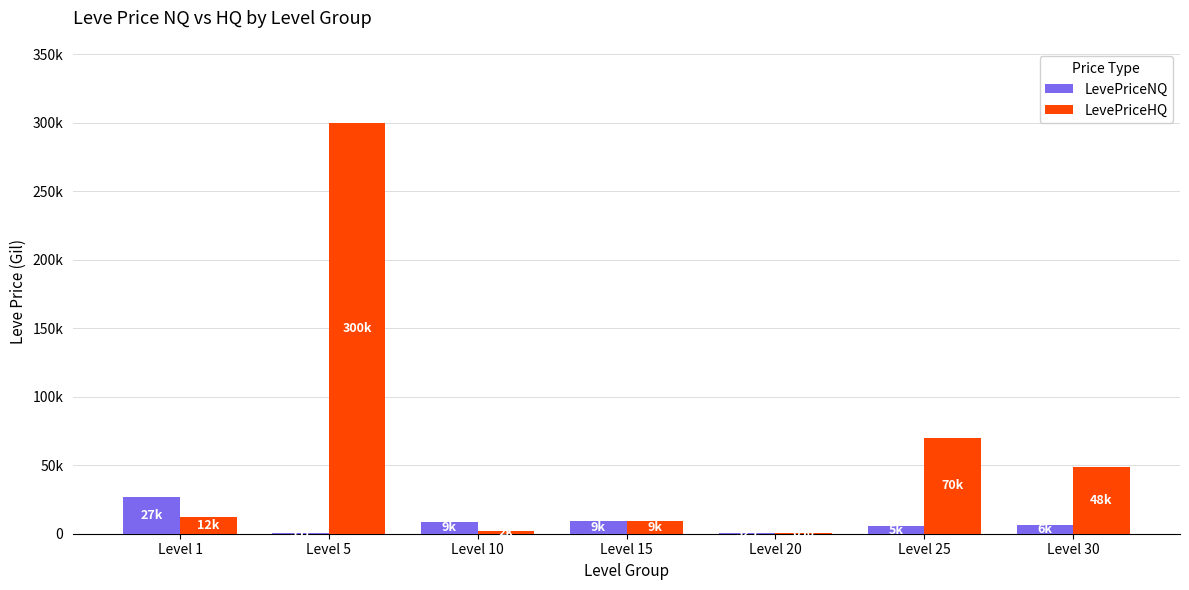

Does the chart contain stacked bars?

No